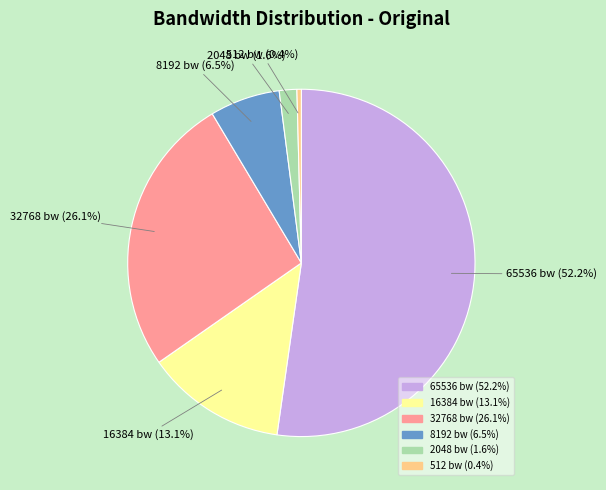

What is the total percentage of 16384 bw and 8192 bw?

19.6%